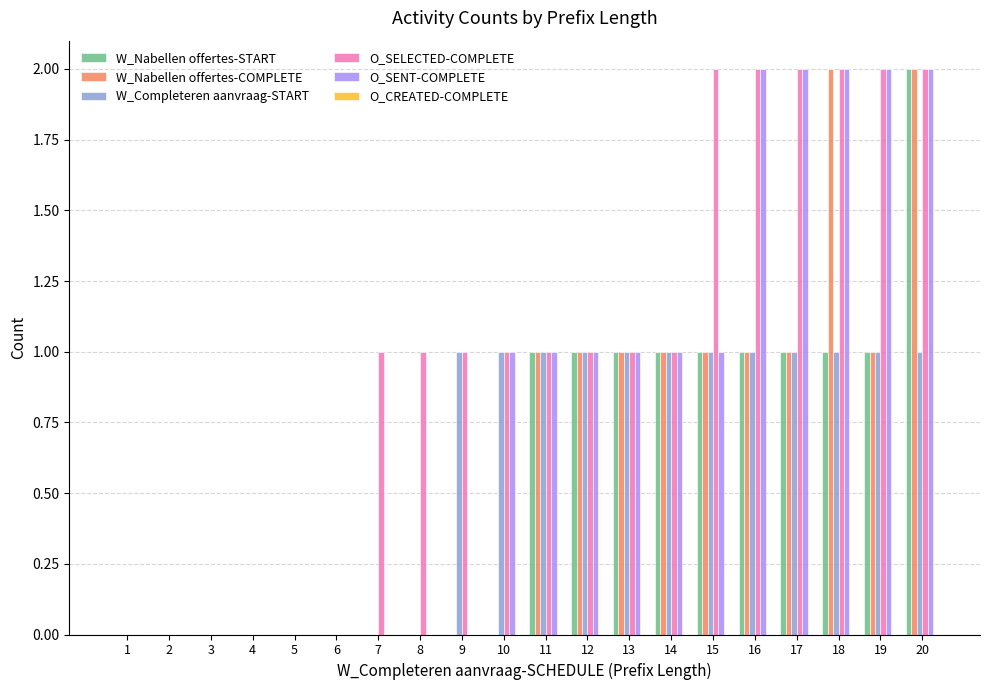

How many distinct data groups are displayed?

5